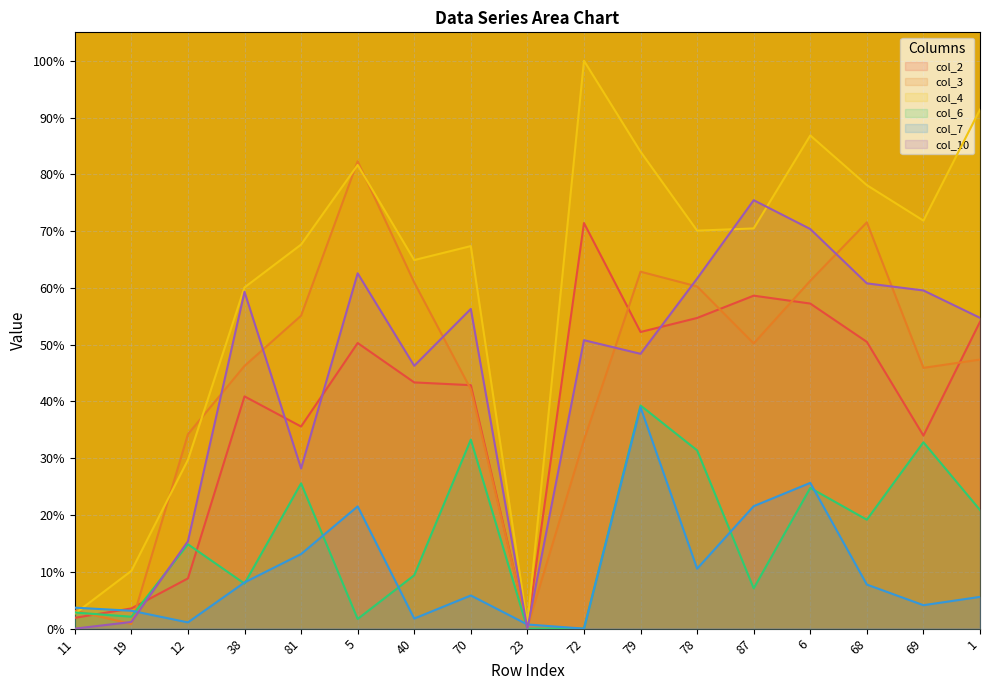

What is the label of the 8th point from the left?

70